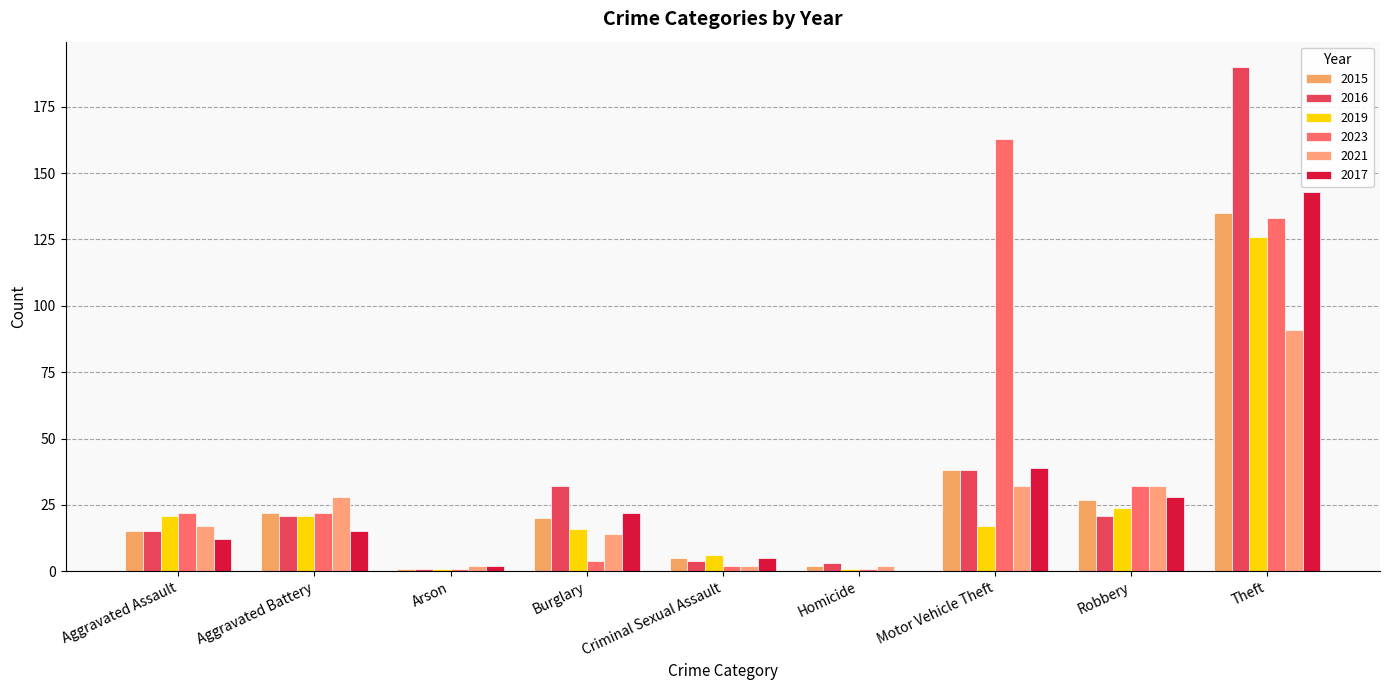

How many distinct data groups are displayed?

6